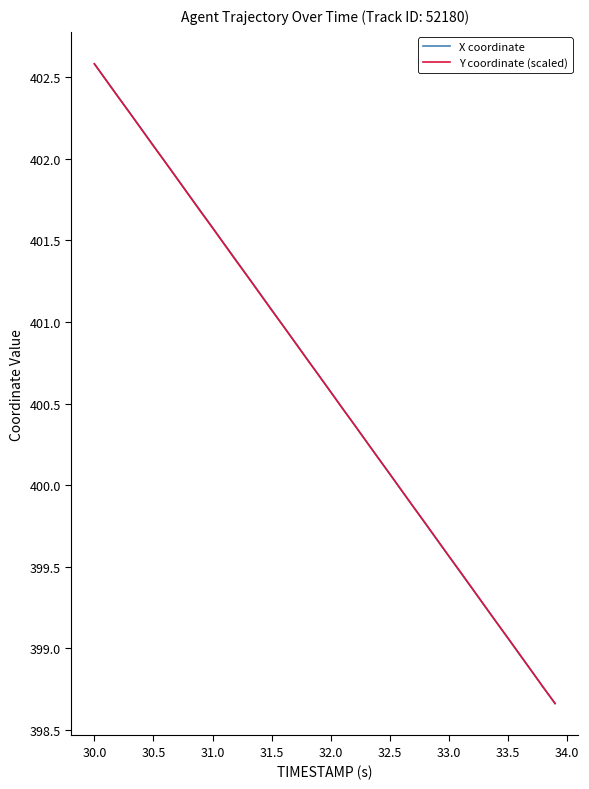

What is the maximum value for Y coordinate (scaled)?

402.6